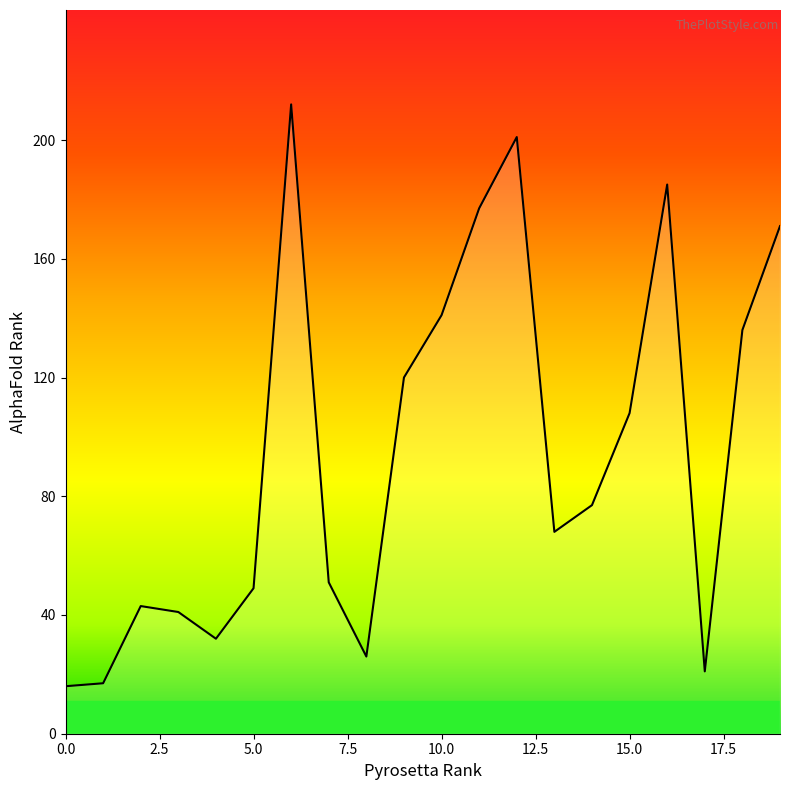

What is the average value?

95